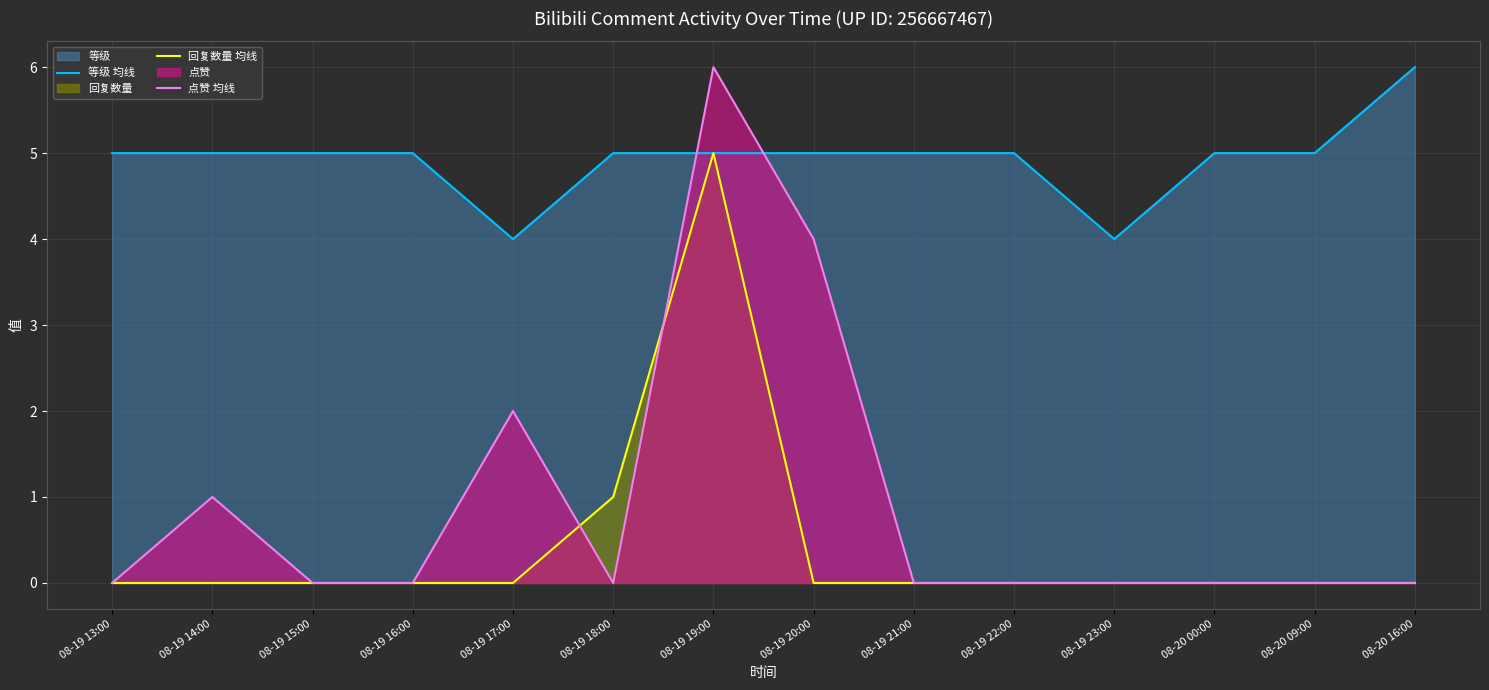

Does the chart have visible grid lines?

Yes